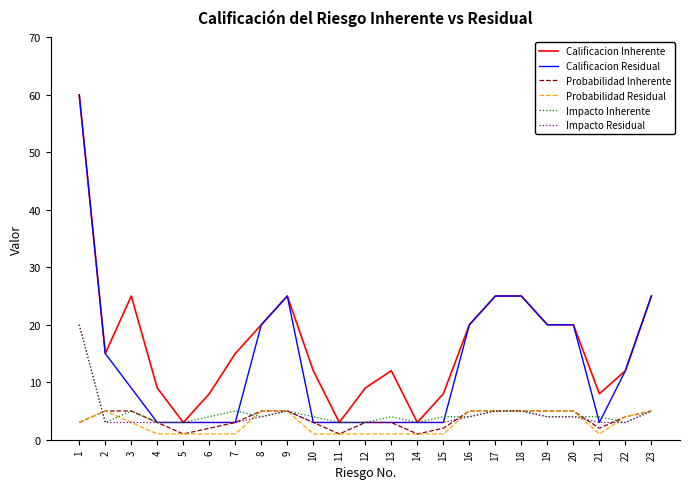

True or false: Probabilidad Residual has a value of 2 at 2.

False